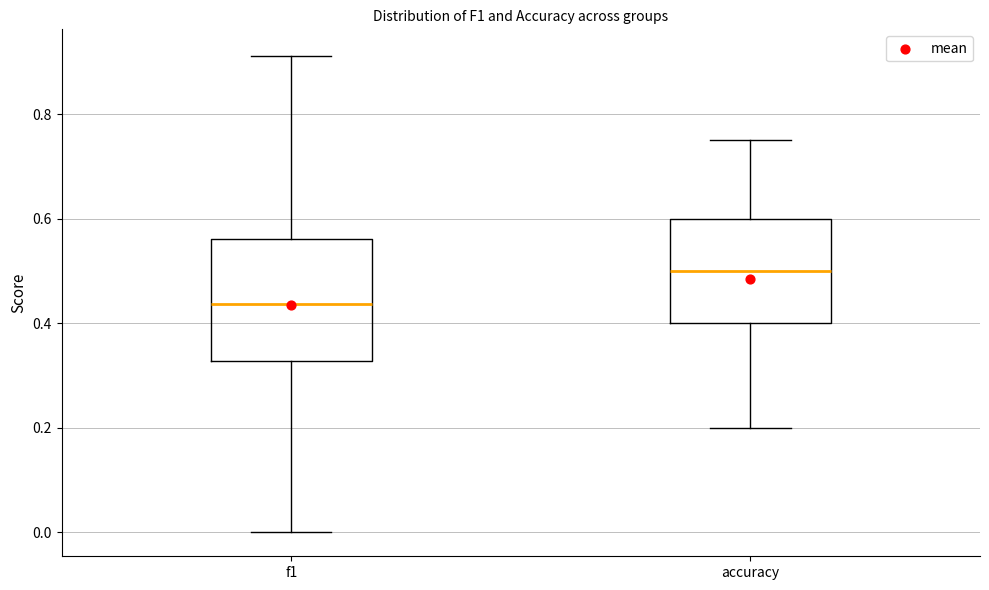

Which box is the tallest, from its lower edge to its upper edge?

f1